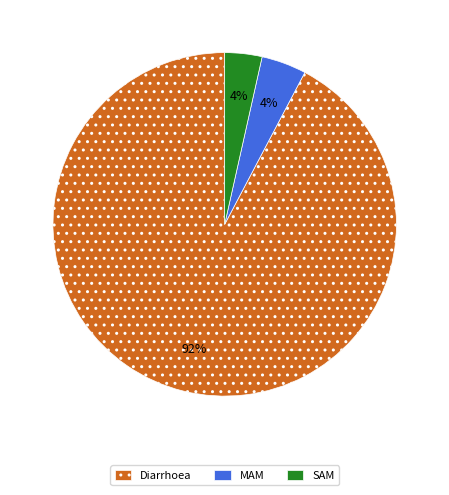

Does MAM account for over 50% of the chart?

No